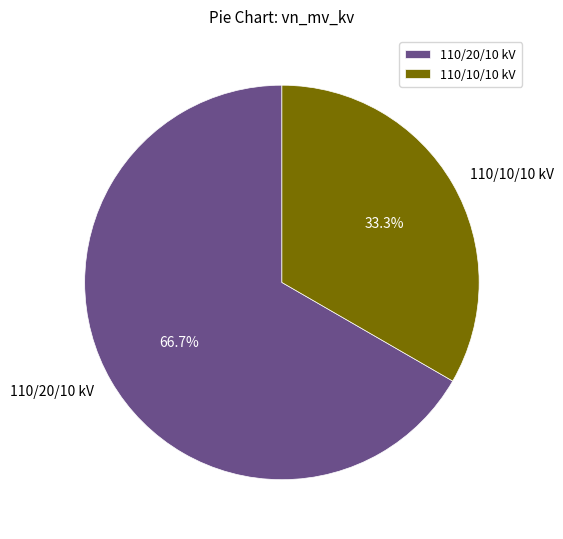

What percentage do 110/20/10 kV and 110/10/10 kV together represent?

100.0%